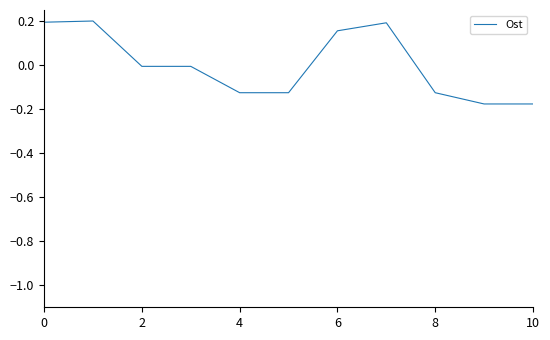

Does the chart display data point markers on the line(s)?

No